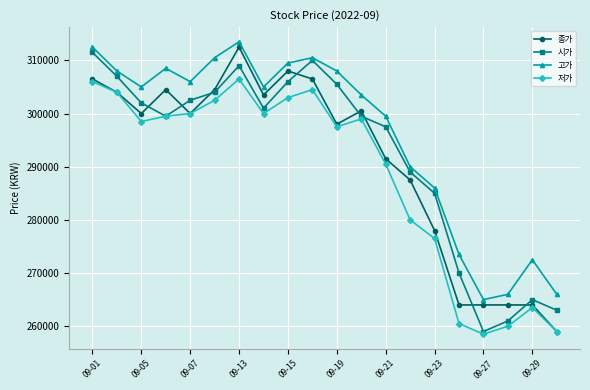

What are all the series names shown in the legend?

종가, 시가, 고가, 저가